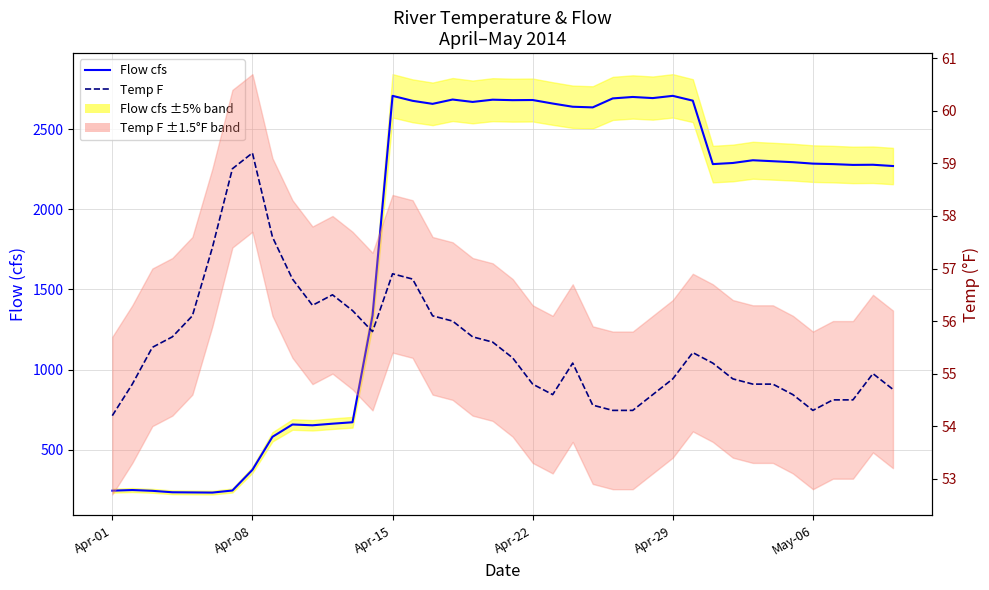

What is the average value of the Temp F series?

55.6